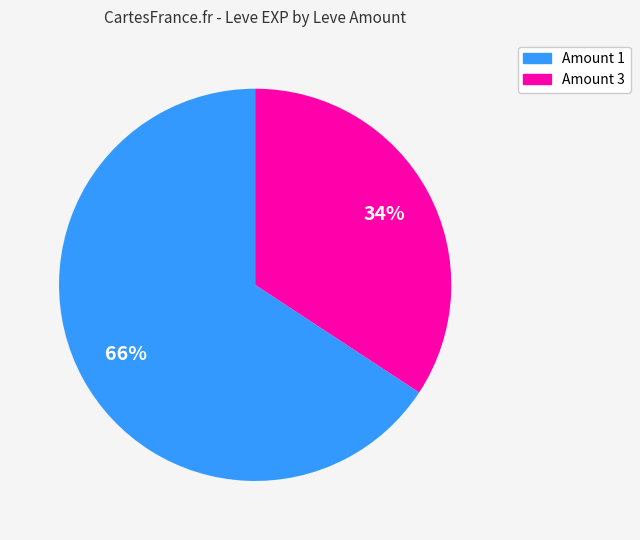

To the nearest percent, what is the difference between the largest and smallest slice percentages?

32%